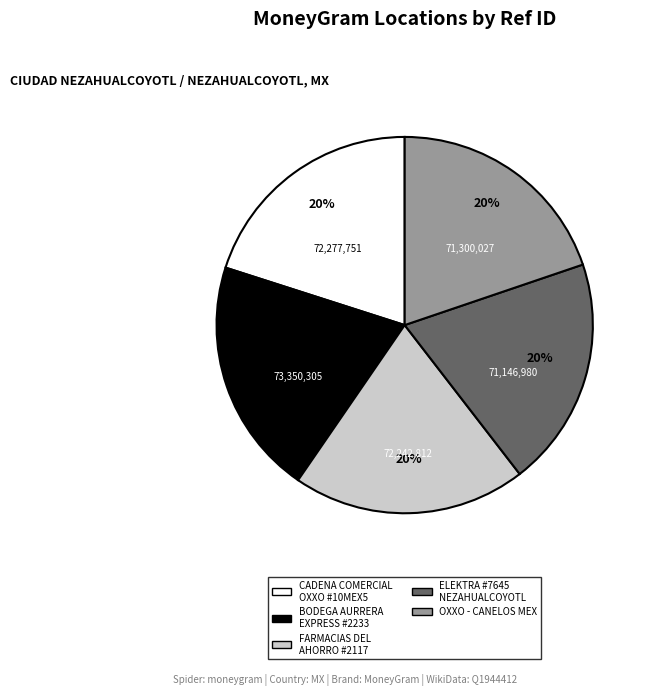

To the nearest percent, what is the average slice percentage?

20%